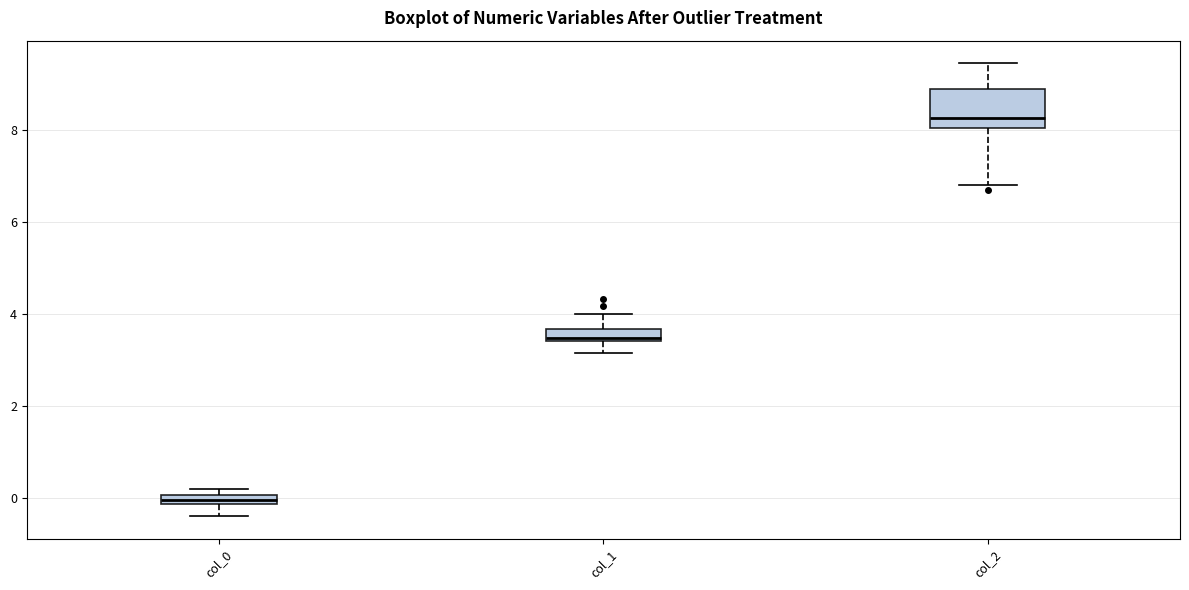

Where is the lower edge of the box for col_1 on the y-axis? The values are not printed on the chart, so give them approximately, as read against the axis.

3.4